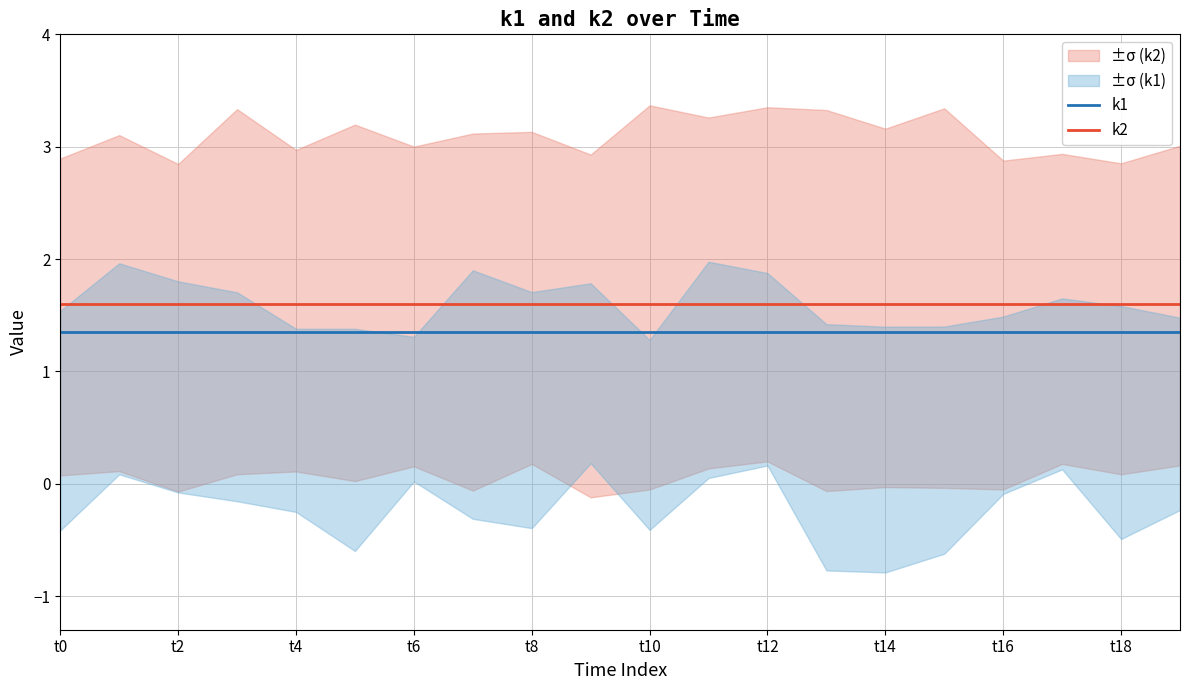

How many distinct data groups are displayed?

2